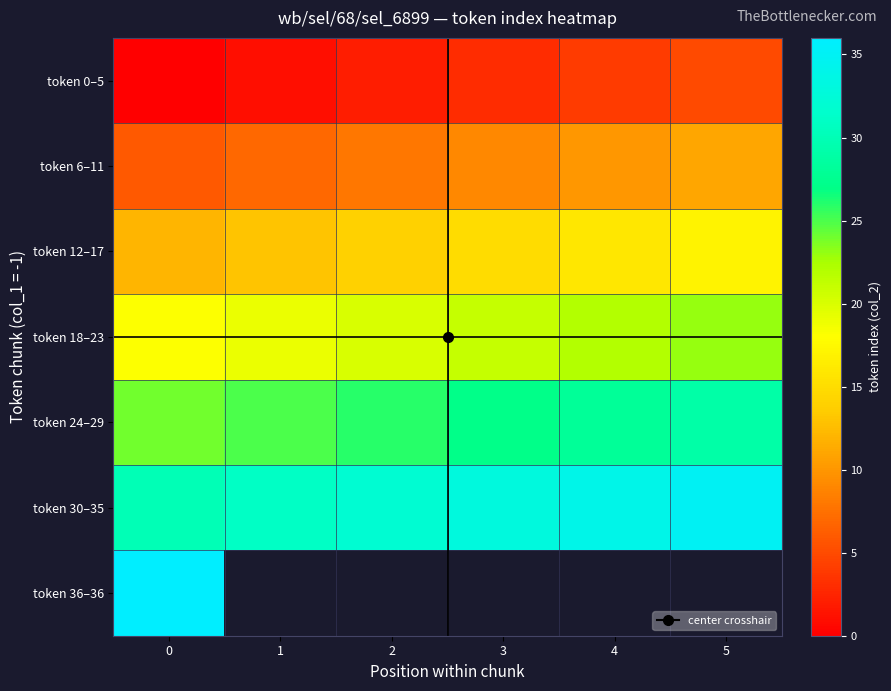

What is the difference between the maximum and minimum values in the token 30–35 series?

5.0